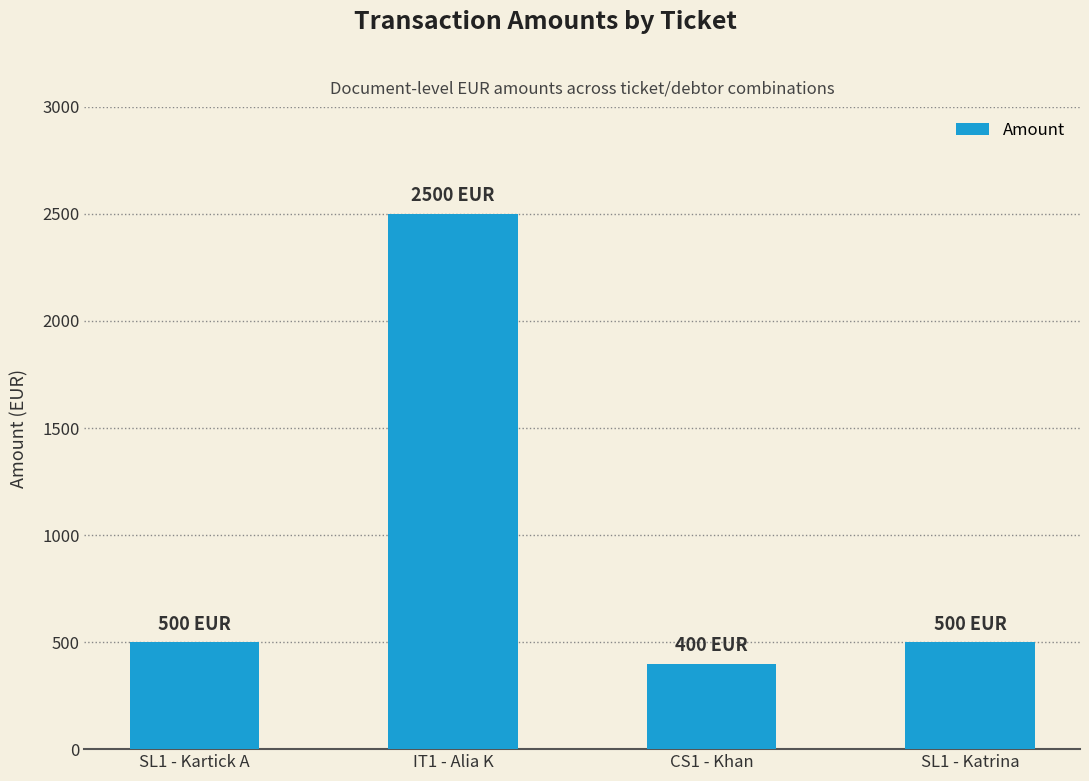

Is it true that the value at CS1 - Khan is 231?

False